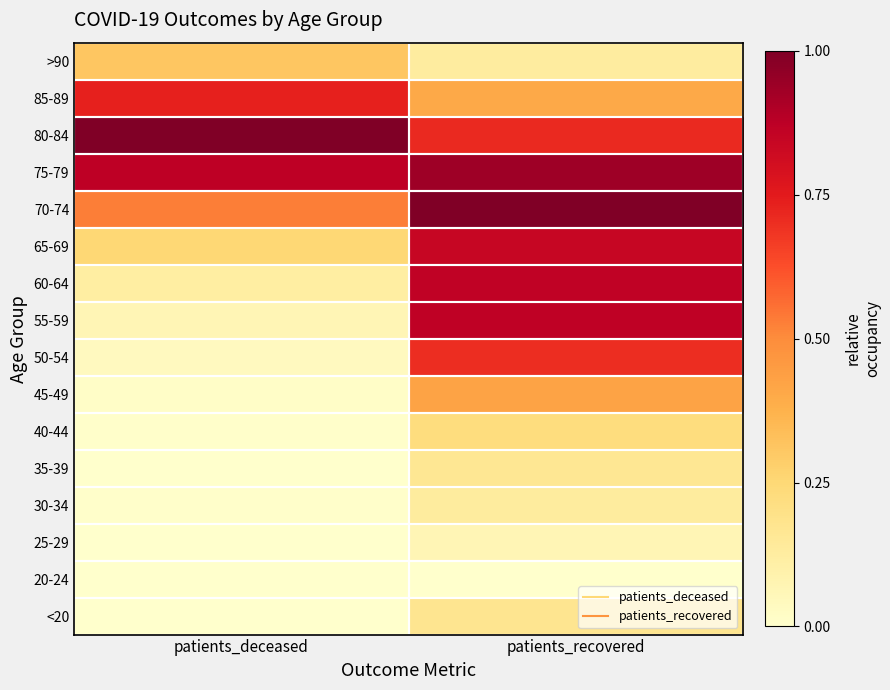

Reading left to right, extract all data points from this chart.

<20: patients_deceased=0.0	patients_recovered=0.2
20-24: patients_deceased=0.0	patients_recovered=0.0
25-29: patients_deceased=0.0	patients_recovered=0.1
30-34: patients_deceased=0.0	patients_recovered=0.1
35-39: patients_deceased=0.0	patients_recovered=0.2
40-44: patients_deceased=0.0	patients_recovered=0.2
45-49: patients_deceased=0.0	patients_recovered=0.4
50-54: patients_deceased=0.0	patients_recovered=0.7
55-59: patients_deceased=0.1	patients_recovered=0.9
60-64: patients_deceased=0.1	patients_recovered=0.9
65-69: patients_deceased=0.3	patients_recovered=0.8
70-74: patients_deceased=0.5	patients_recovered=1.0
75-79: patients_deceased=0.9	patients_recovered=0.9
80-84: patients_deceased=1.0	patients_recovered=0.7
85-89: patients_deceased=0.7	patients_recovered=0.4
>90: patients_deceased=0.3	patients_recovered=0.1